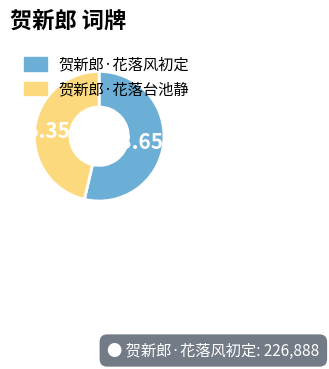

Combined, what portion of the pie is 贺新郎·花落台池静 and 贺新郎·花落风初定?

100.0%